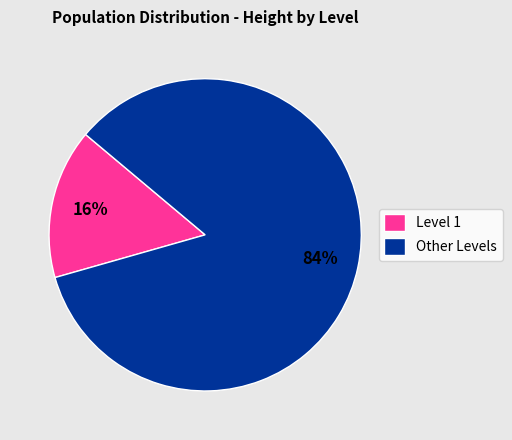

Is it true that Other Levels is 84% of the pie?

True